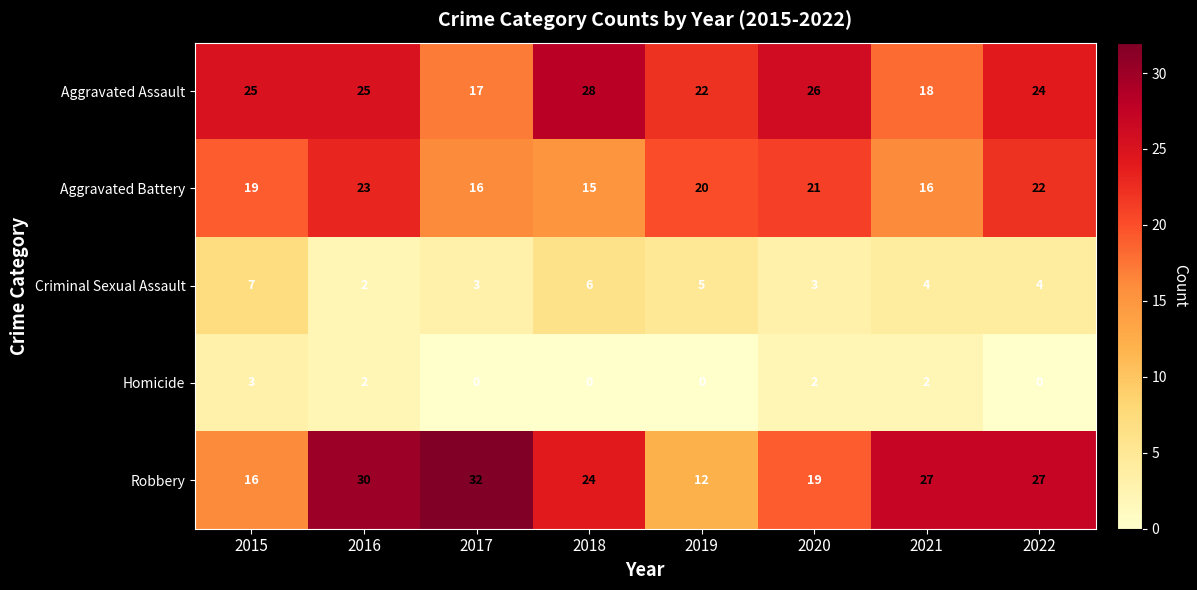

The Criminal Sexual Assault series shows 7 at 2015. True or false?

True